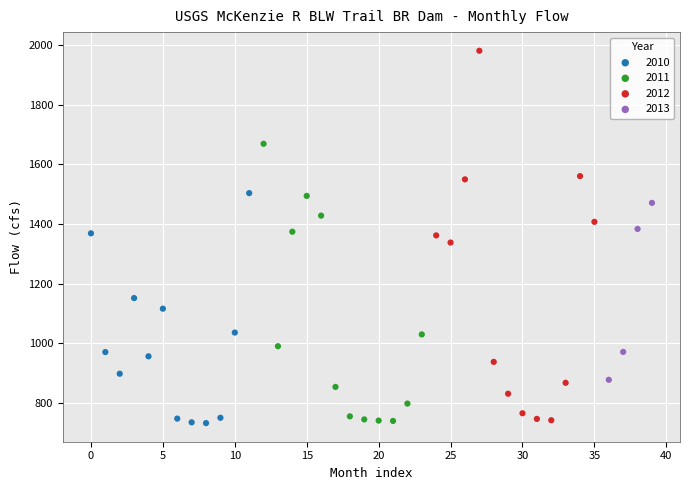

Which series has the largest Y range (max minus min)?

2012